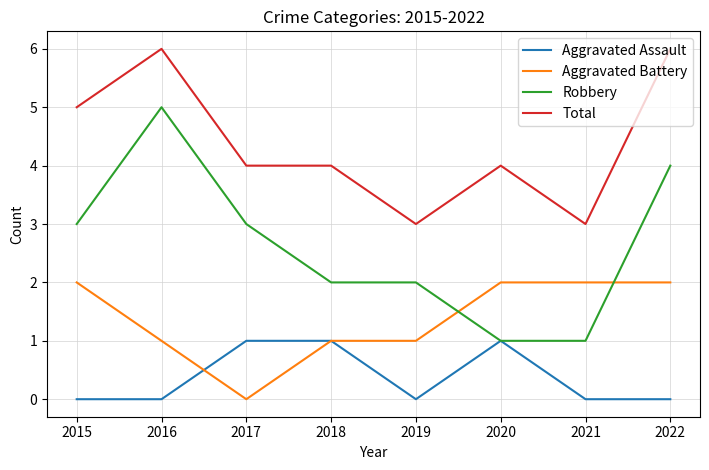

List the series in order of their overall mean, lowest first.

Aggravated Assault, Aggravated Battery, Robbery, Total